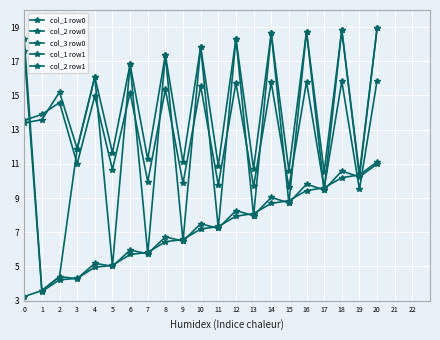

What is the value of the col_2 row1 point at the 3rd from the left?

14.6